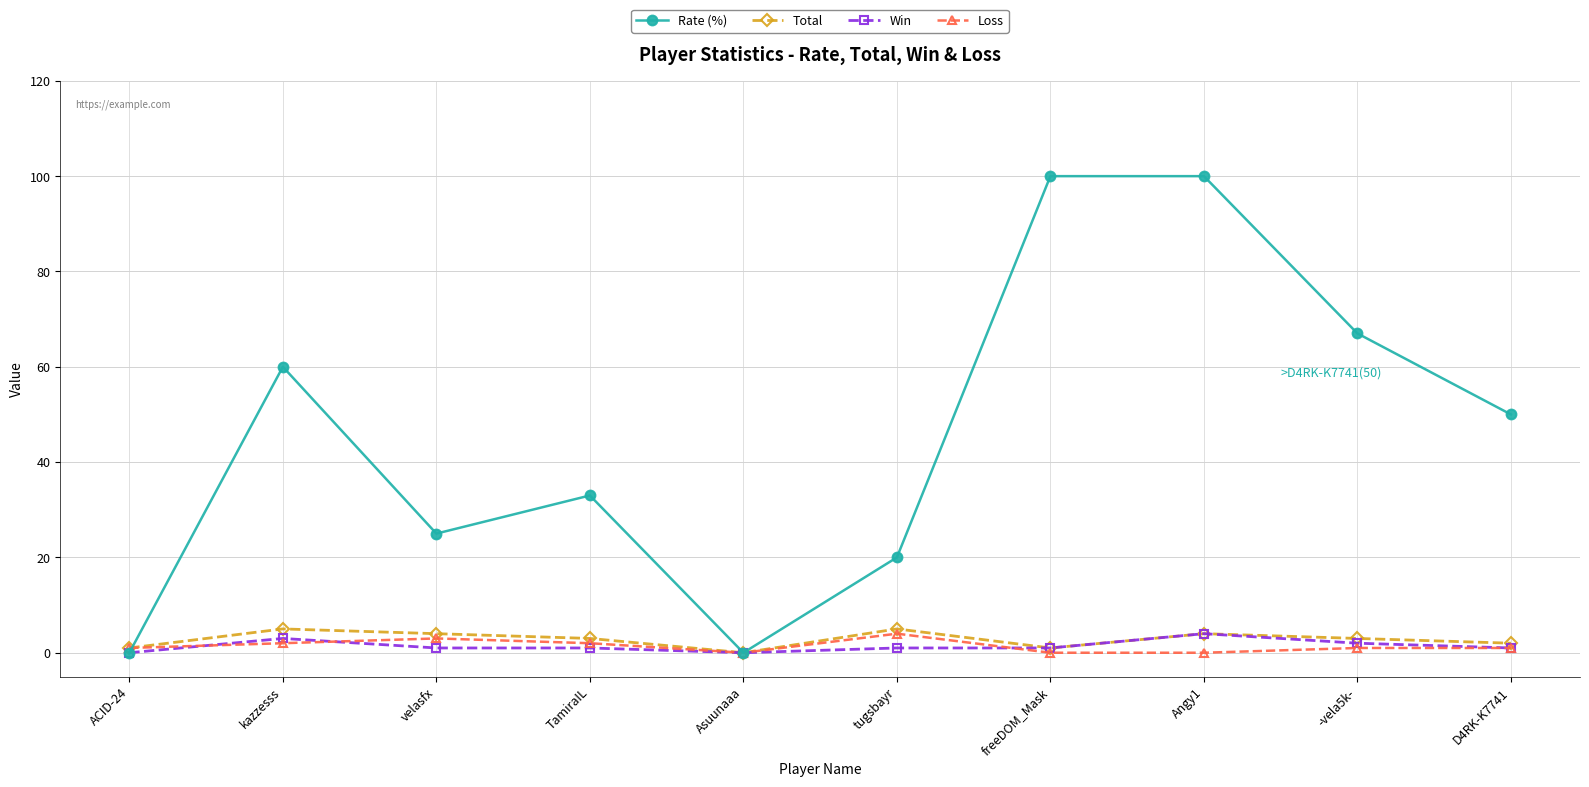

The value of Rate (%) at kazzesss is 60. True or false?

True